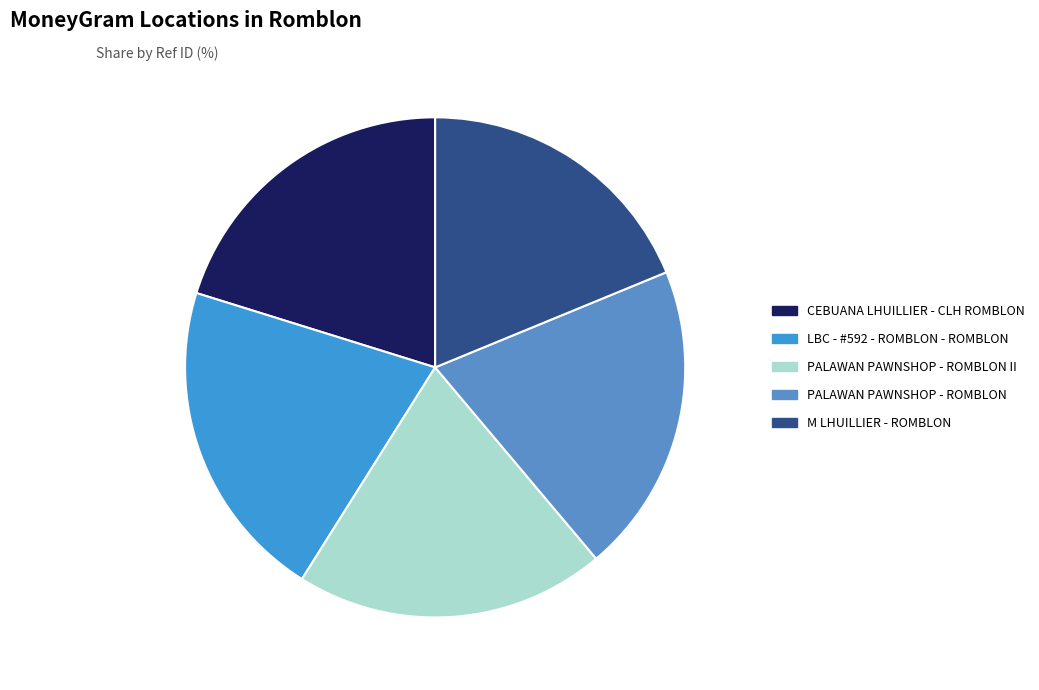

Does any single category account for the majority?

No